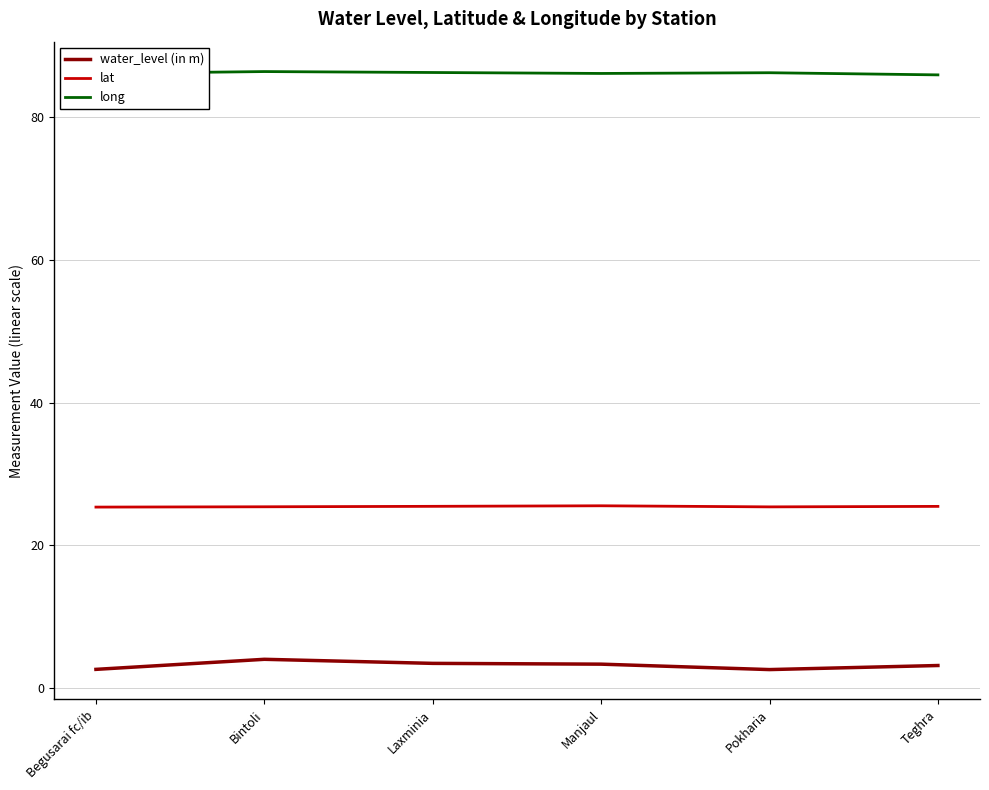

True or false: water_level (in m) and lat intersect in this chart.

False